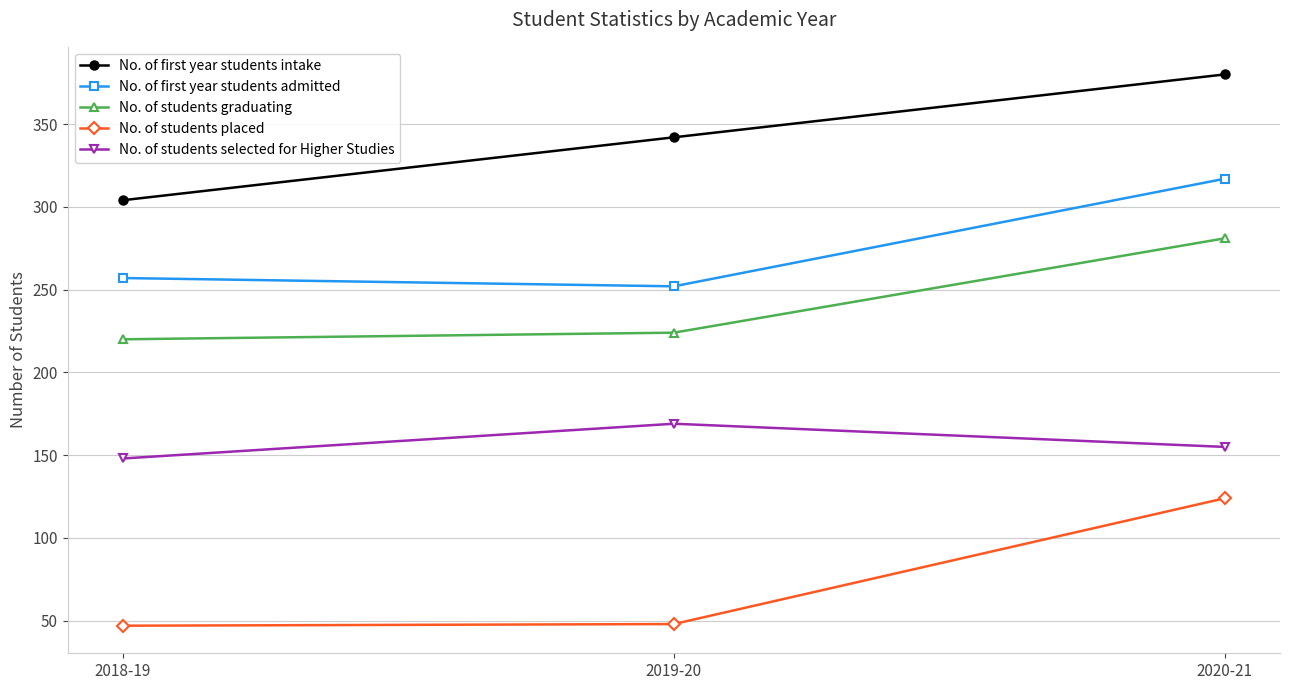

How many No. of first year students intake values are between 304 and 380?

3